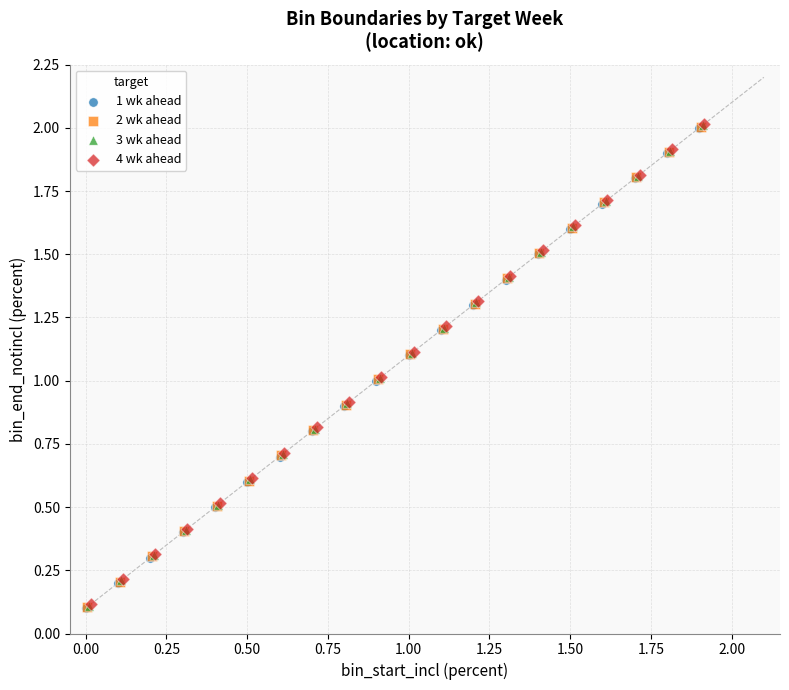

What are all the series names shown in the legend?

1 wk ahead, 2 wk ahead, 3 wk ahead, 4 wk ahead